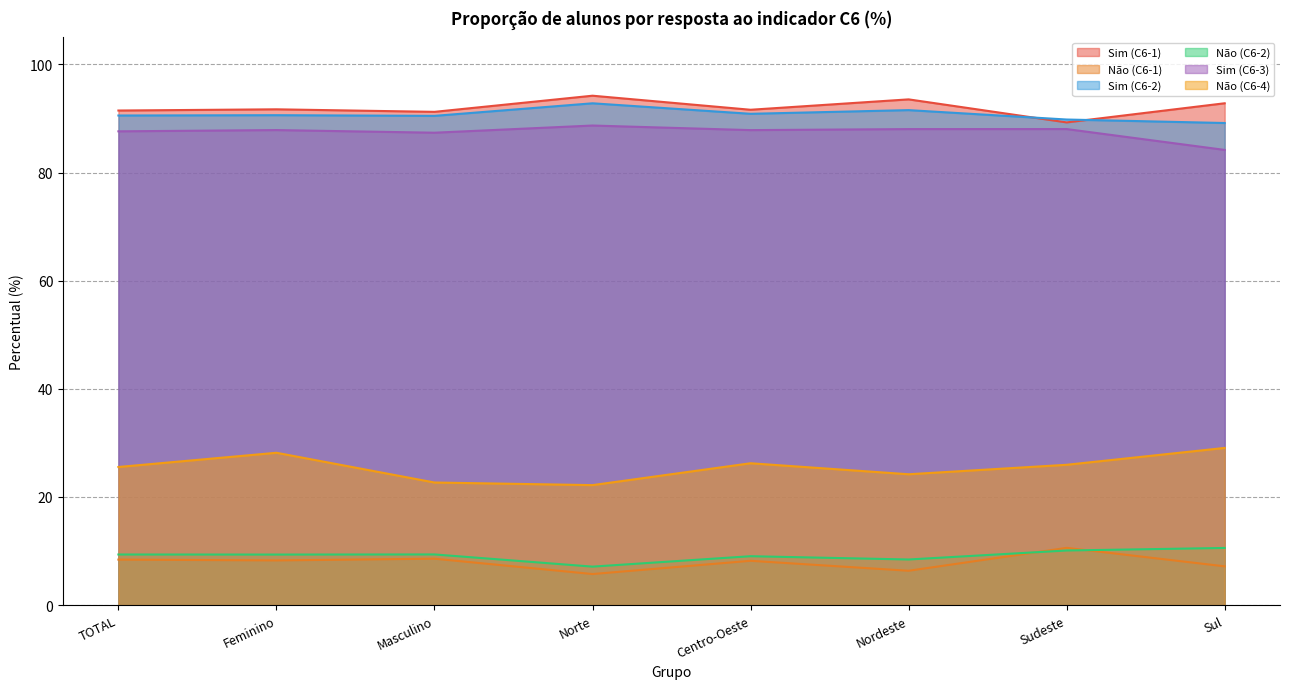

How many distinct data groups are displayed?

6